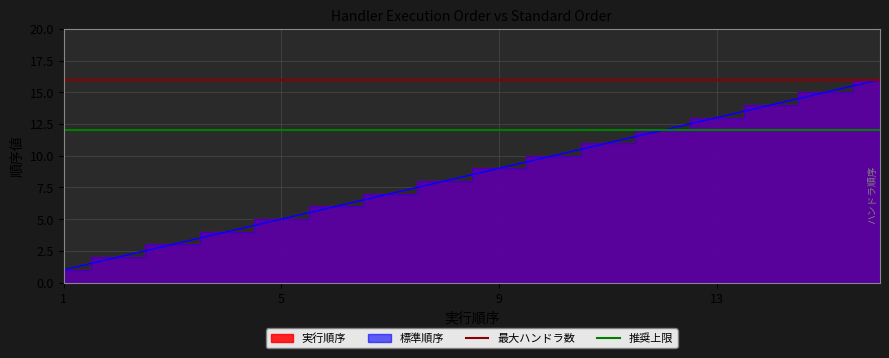

At which label does 推奨上限 reach its peak?

1